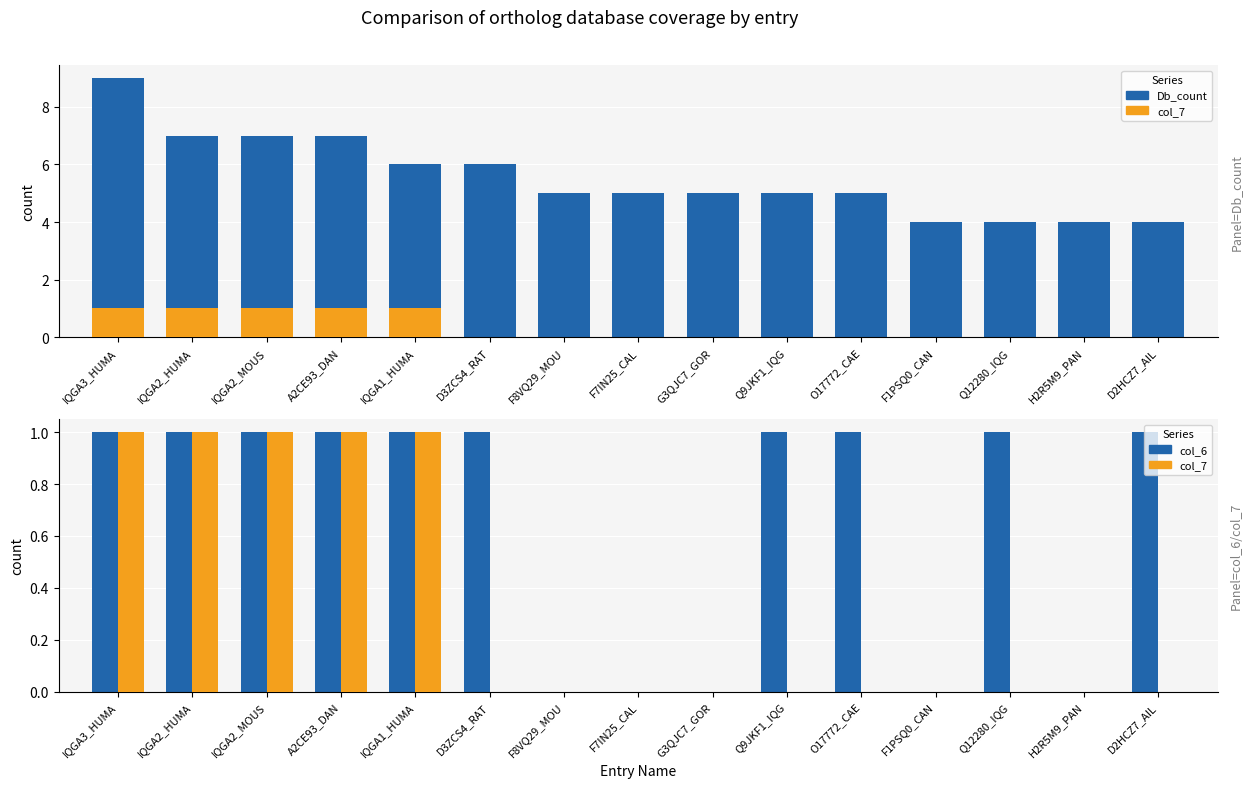

At IQGA2_MOUS, list the series in order from smallest to largest.

col_7, col_6, Db_count